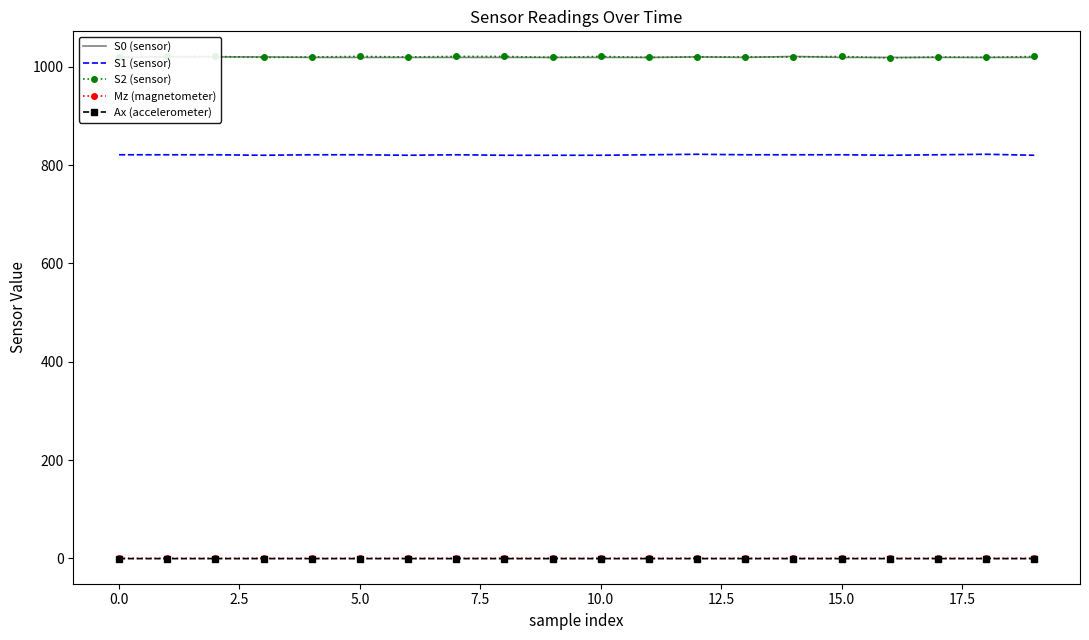

What is the label of the 18th point from the left?

17